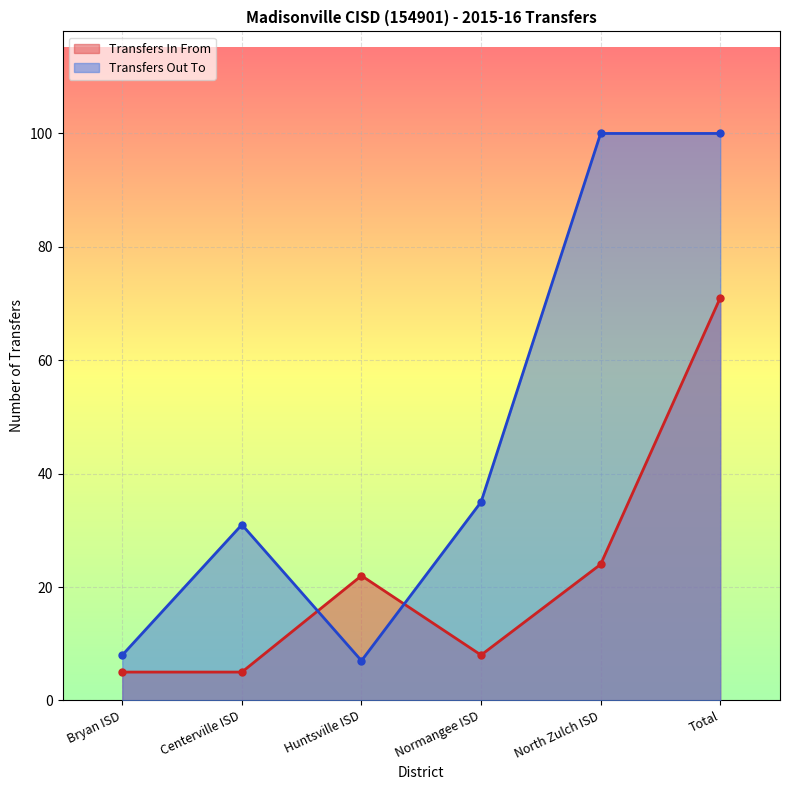

What is the total value across all series at Normangee ISD?

43